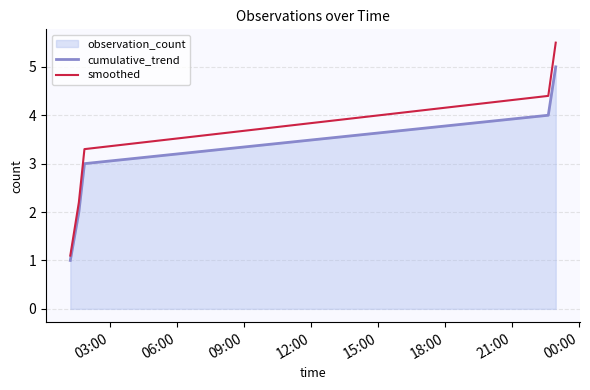

Which series has the largest total across all categories?

smoothed